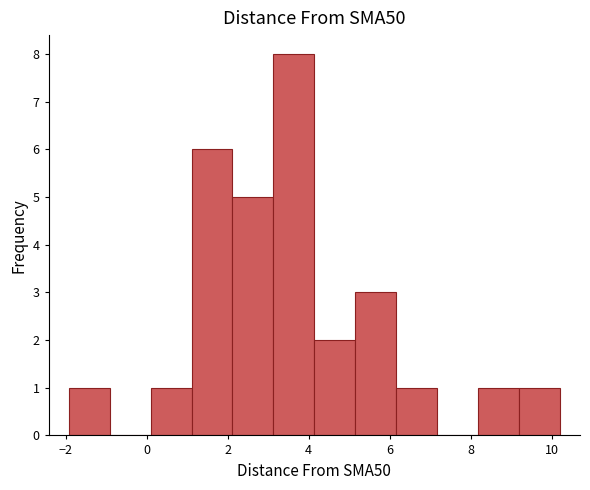

Reading left to right, list every bar in this chart as the range it spans on the x-axis followed by its height. Neither the bar edges nor the heights are printed on the chart, so give them approximately, as read against the axes.

-2.0 to -1.0: 1
-1.0 to 0.0: 0
0.0 to 1.2: 1
1.2 to 2.2: 6
2.2 to 3.2: 5
3.2 to 4.2: 8
4.2 to 5.2: 2
5.2 to 6.2: 3
6.2 to 7.2: 1
7.2 to 8.2: 0
8.2 to 9.2: 1
9.2 to 10.2: 1